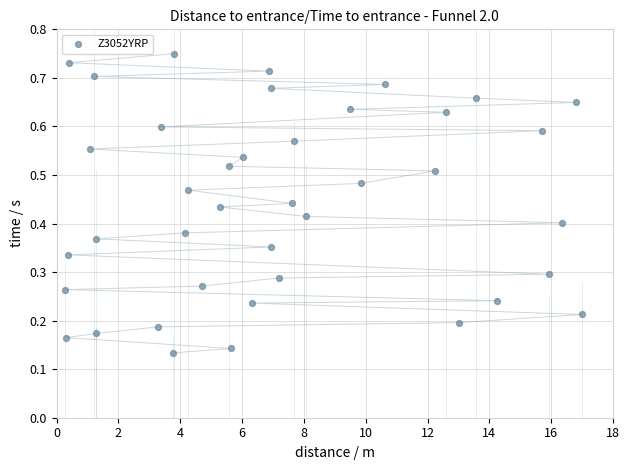

What is the range of X values (max minus min)?

16.7